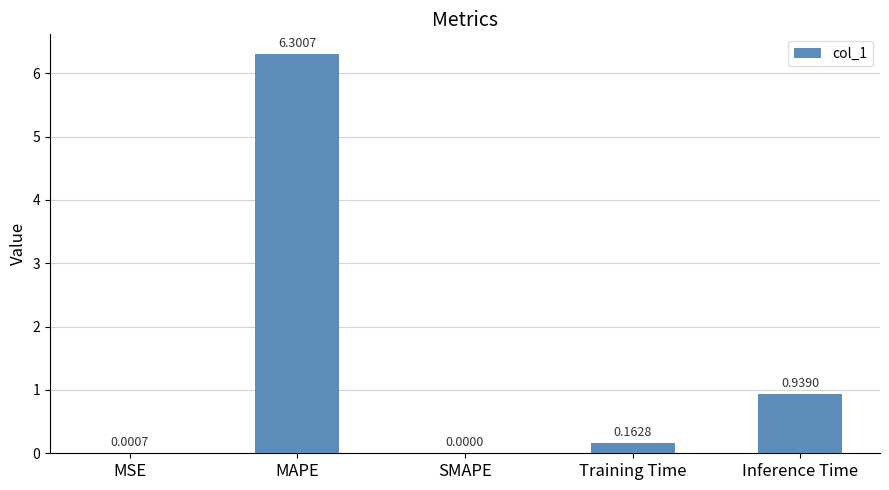

Between MAPE and Training Time, which is larger?

MAPE